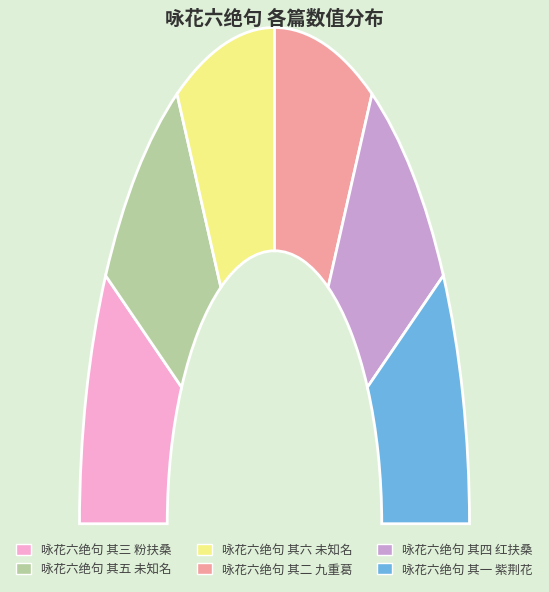

Is there a majority slice in this chart?

No